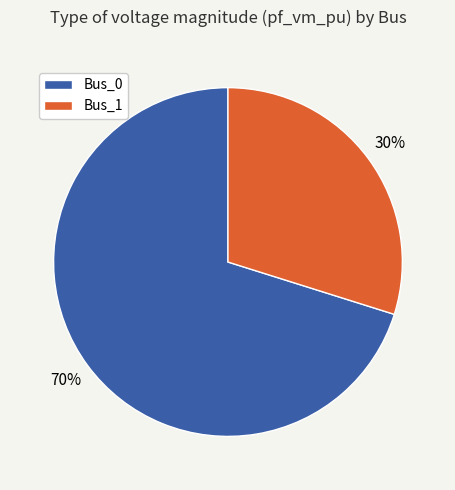

Is there a majority slice in this chart?

Yes